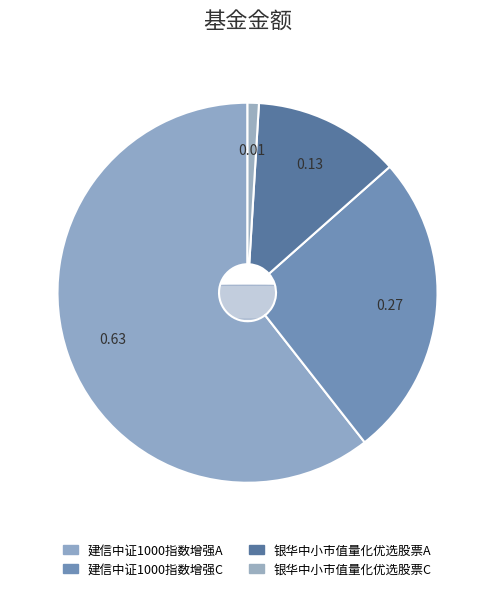

What is the change in value from 建信中证1000指数增强A to 建信中证1000指数增强C?

-0.4